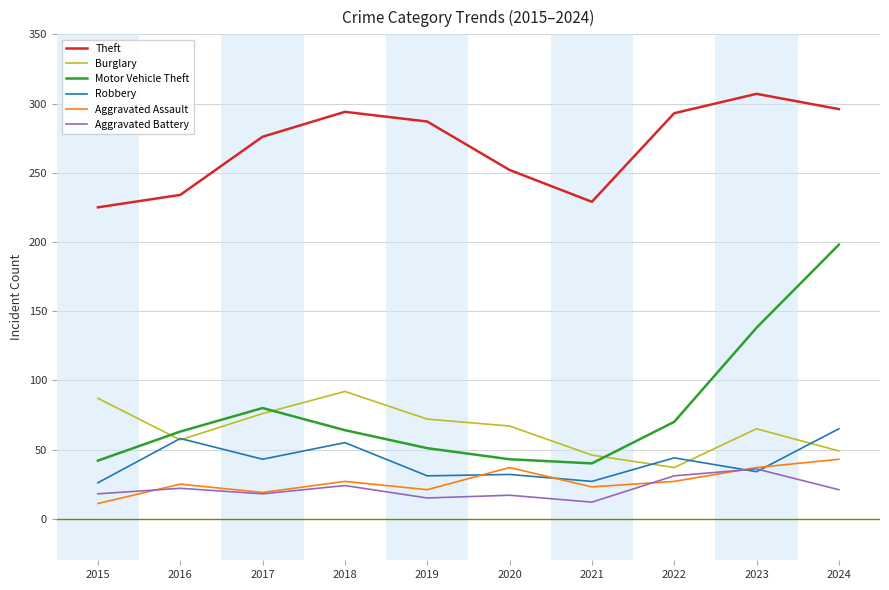

How many lines are shown in the chart?

6